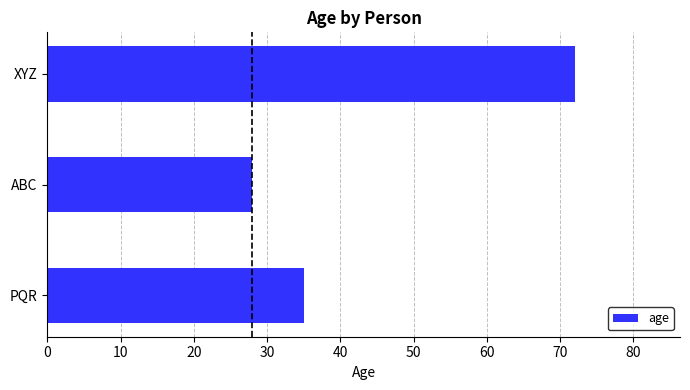

What is the average value?

45